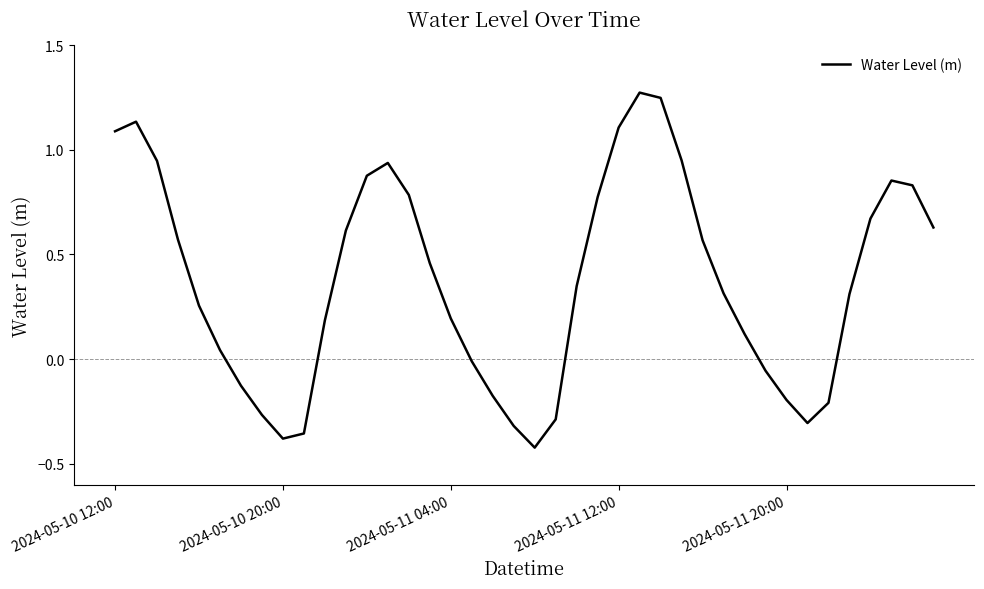

What is the difference between the maximum and minimum values?

1.7